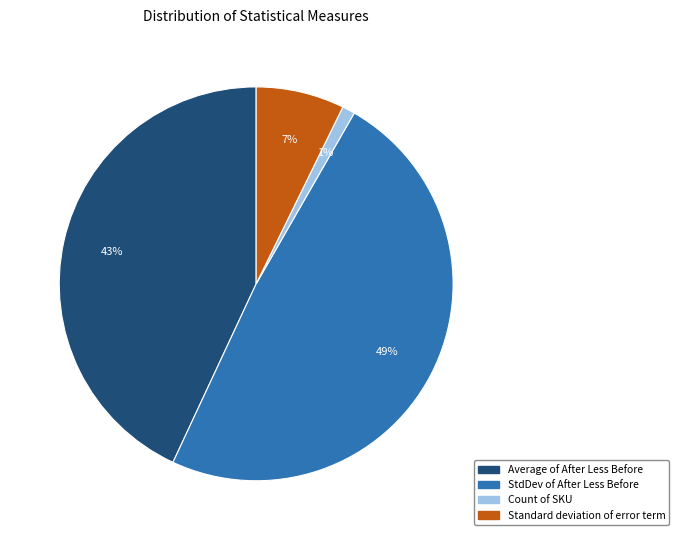

How many slices are in this pie chart?

4